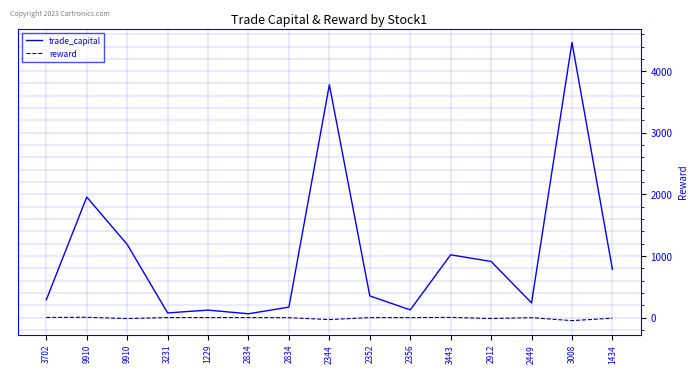

What value does the reward series have at 2352?

-0.5